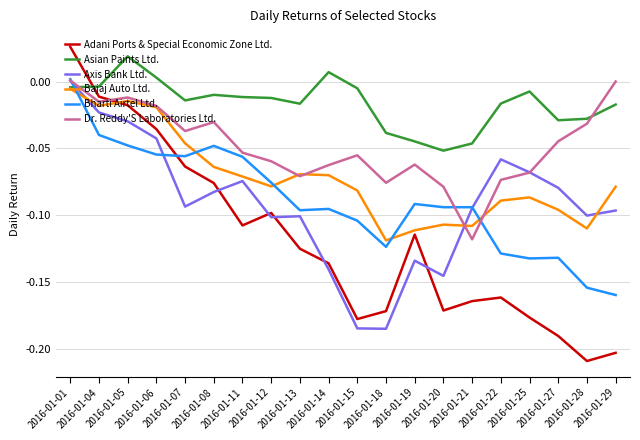

Which series has the largest total across all categories?

Asian Paints Ltd.